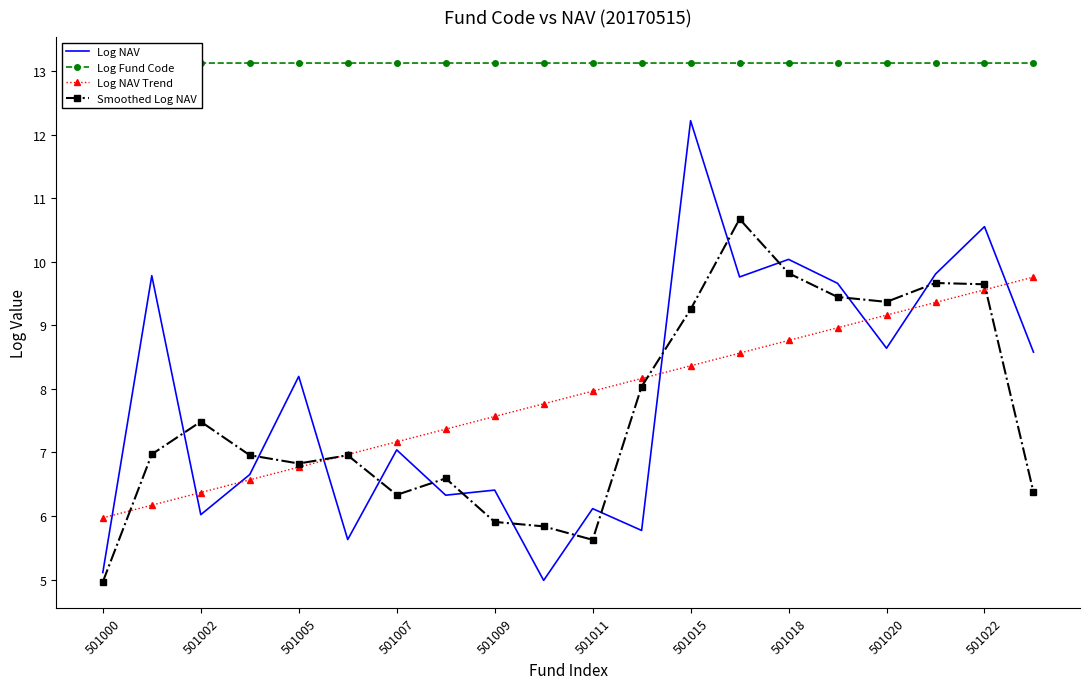

True or false: Log NAV has a value of 3.1 at 501020.

False